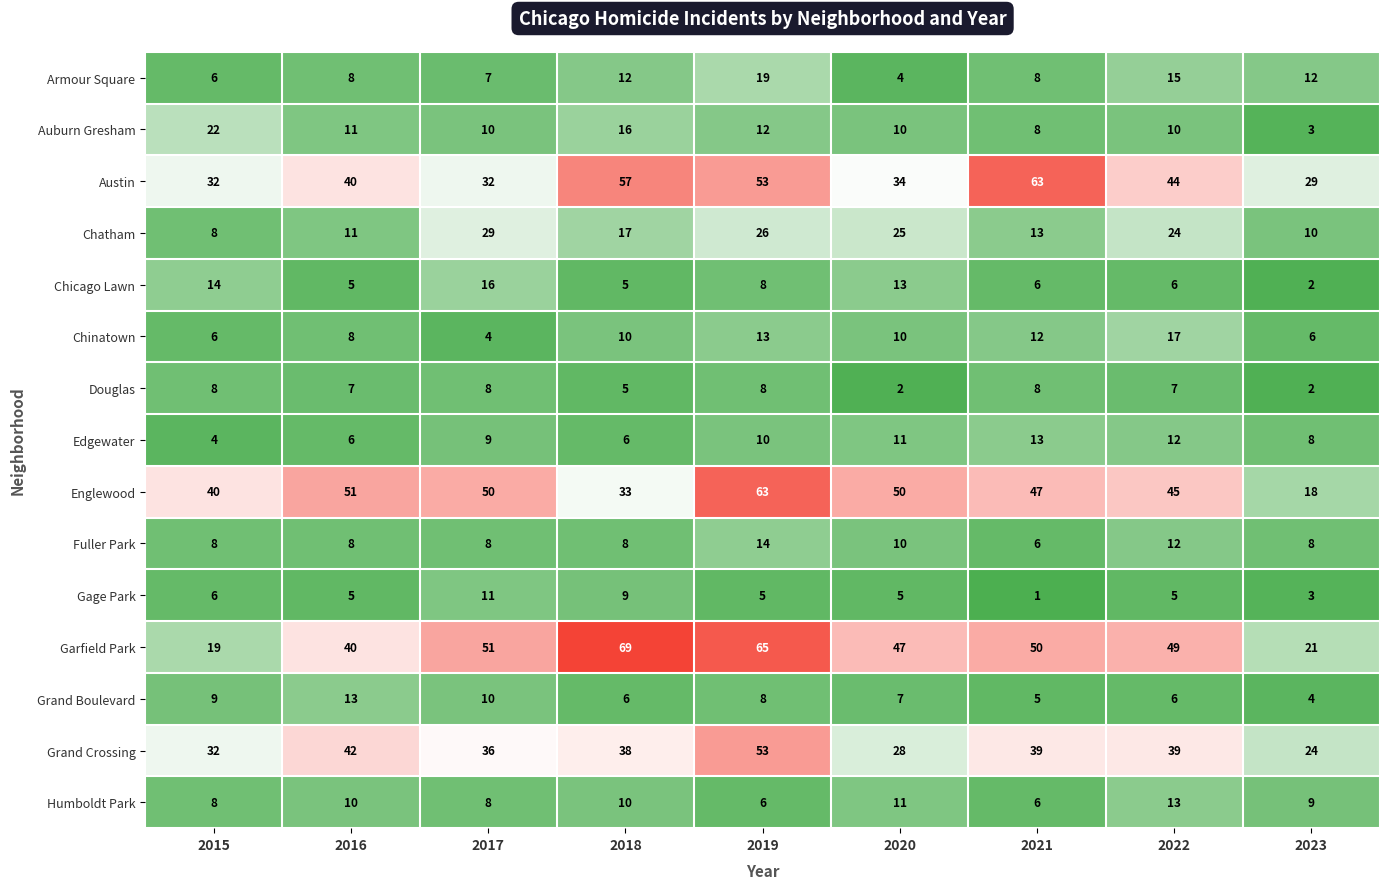

True or false: Austin has a value of 32 at 2017.

True